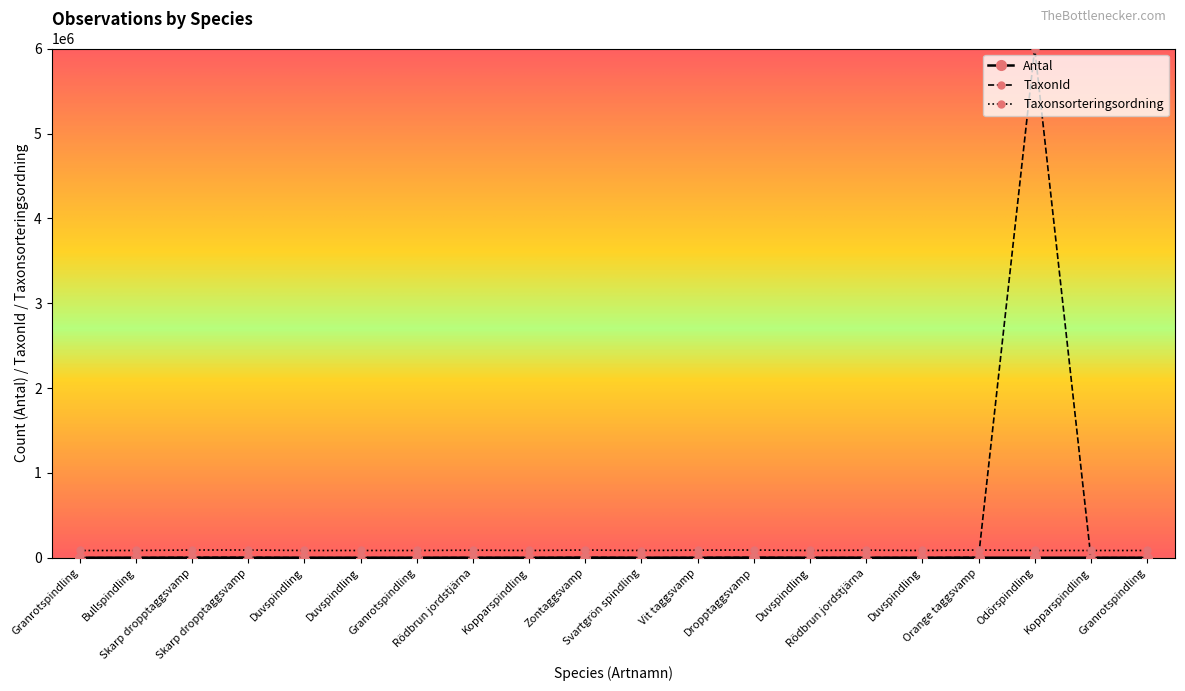

In Taxonsorteringsordning, how many points are higher than both neighbors (excluding endpoints)?

5